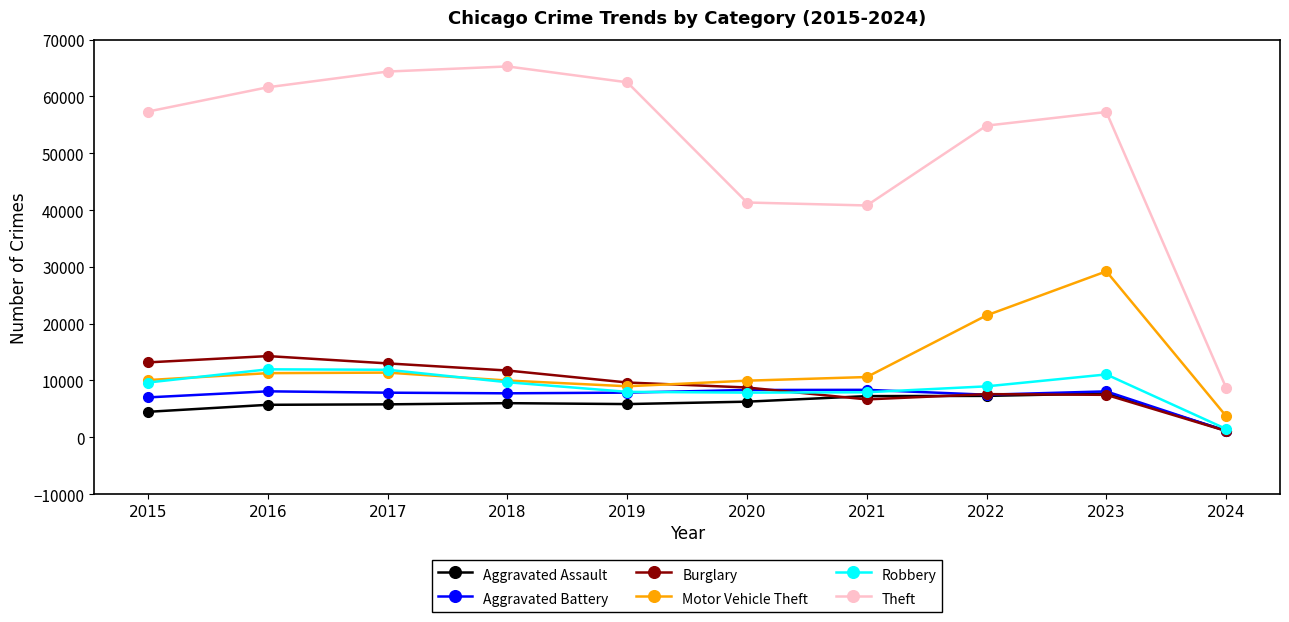

Does the chart display data point markers on the line(s)?

Yes